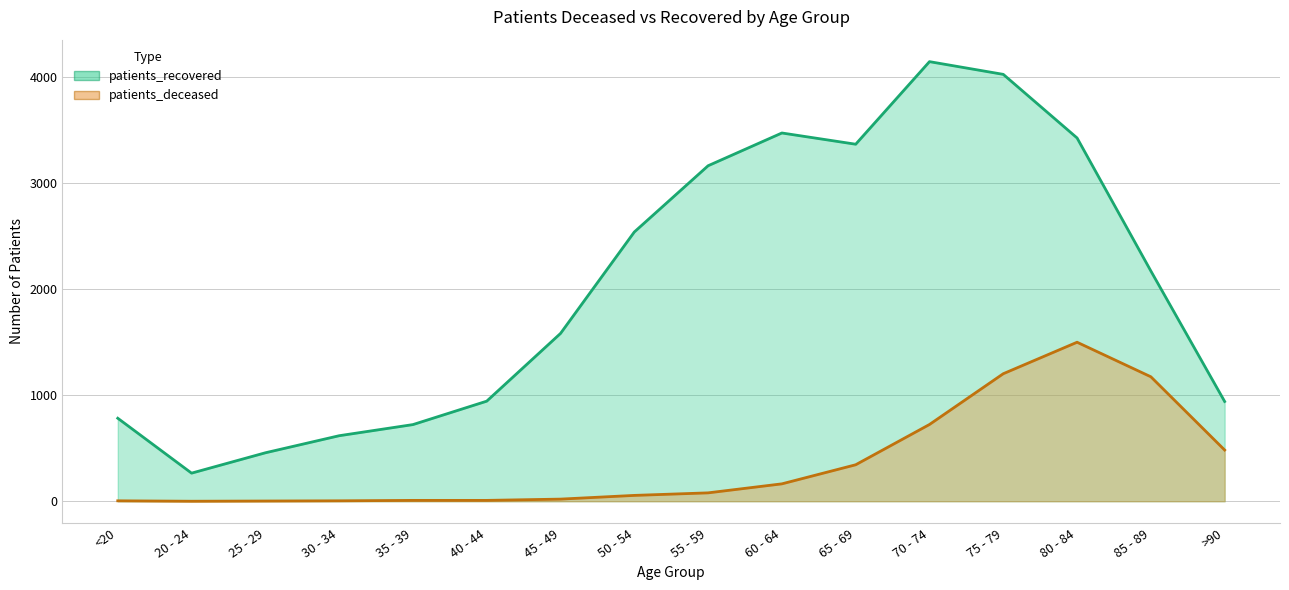

True or false: patients_recovered has more than 0 interior local peaks.

True